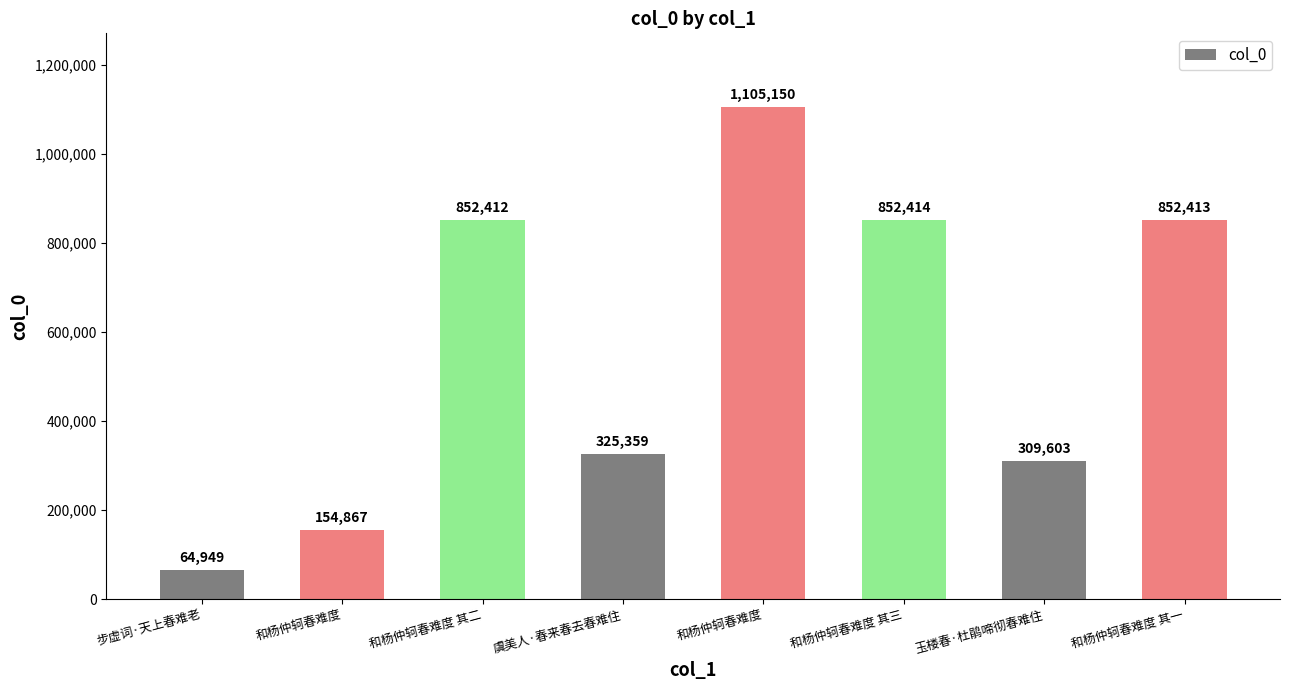

Are the bars horizontal?

No